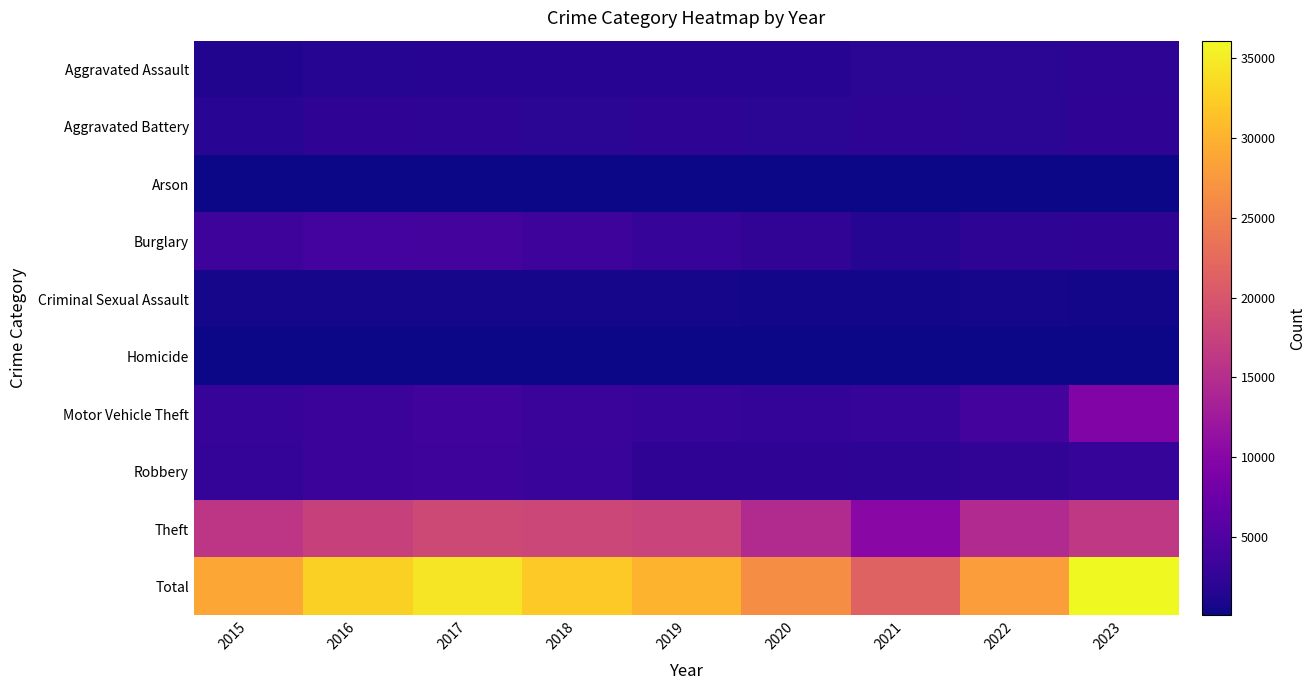

What is the smallest value displayed?

96